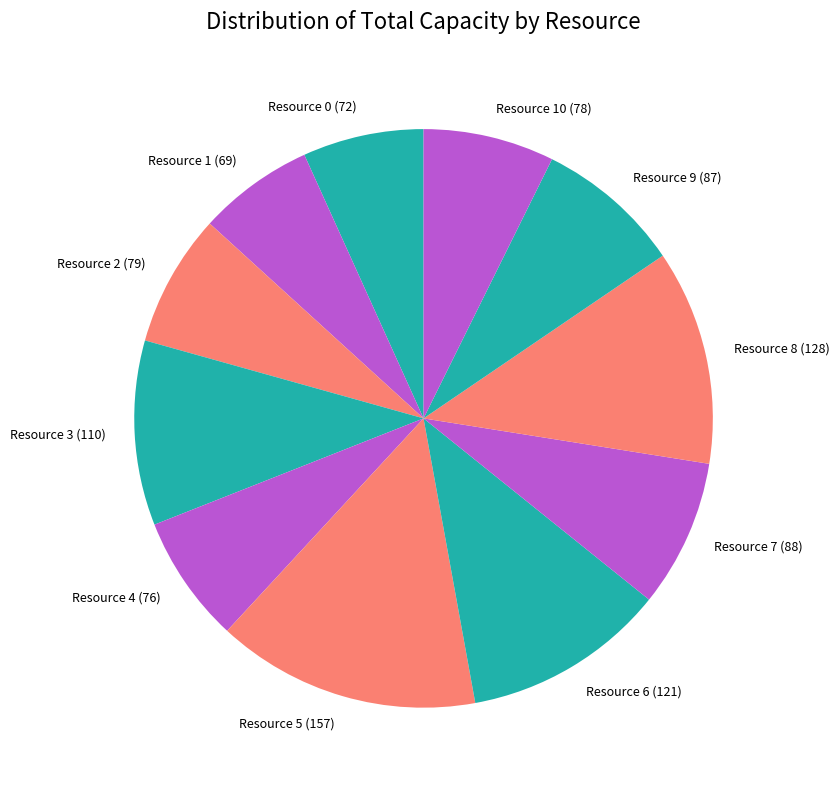

Which slice is the largest?

Resource 5